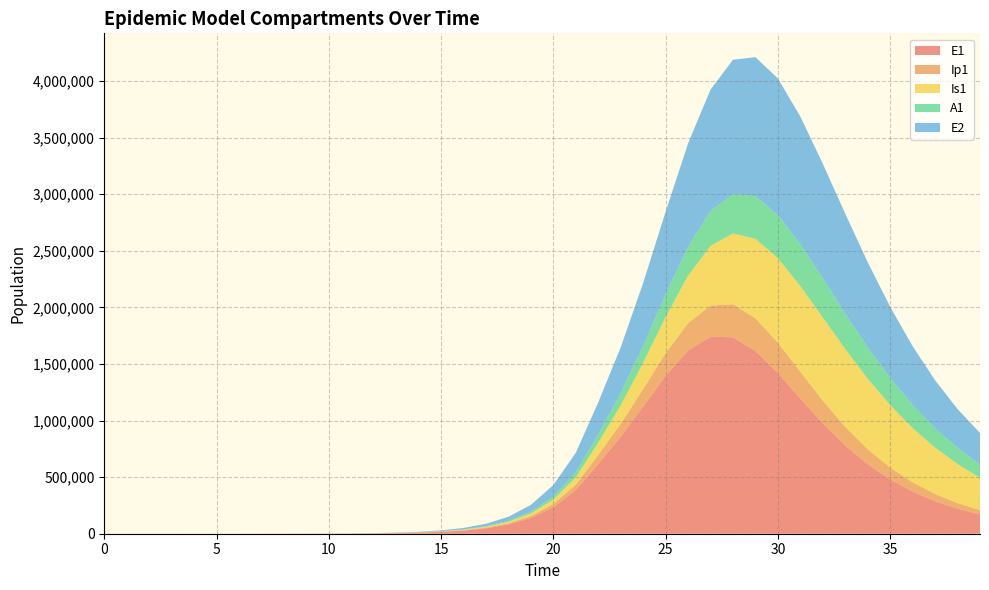

Reading left to right, what are all the values shown in this chart?

E1: 0=0.0	1=6.4	2=13.2	3=23.4	4=40.6	5=70.1	6=120.8	7=208.4	8=359.3	9=619.5	10=1068.2	11=1841.6	12=3174.6	13=5471.0	14=9424.7	15=16223.7	16=27892.4	17=47849.9	18=81783.6	19=138900.5	20=233393.7	21=385209.6	22=617416.3	23=857282.1	24=1124399.4	25=1395793.4	26=1618650.7	27=1740601.4	28=1735113.9	29=1614511.1	30=1419143.2	31=1194507.8	32=974804.8	33=778883.4	34=613646.2	35=478997.6	36=371606.9	37=287114.7	38=221220.1	39=170125.9
Ip1: 0=0.0	1=0.5	2=1.4	3=2.7	4=4.9	5=8.5	6=14.7	7=25.4	8=43.8	9=75.6	10=130.3	11=224.7	12=387.4	13=667.8	14=1150.7	15=1981.7	16=3409.7	17=5857.3	18=10034.7	19=17111.3	20=28948.5	21=48328.1	22=78935.5	23=113851.9	24=153783.3	25=198425.7	26=241660.9	27=275195.9	28=291778.1	29=288560.9	30=268117.3	31=236518.2	32=200344.6	33=164651.3	34=132409.8	35=104871.6	36=82190.7	37=63951.4	38=49514.0	39=38206.0
Is1: 0=5.0	1=4.1	2=4.1	3=5.1	4=7.5	5=11.9	6=19.8	7=33.6	8=57.5	9=98.8	10=170.1	11=293.1	12=505.2	13=870.7	14=1500.7	15=2585.8	16=4453.1	17=7661.7	18=13161.3	19=22546.3	20=38443.9	21=65037.9	22=108606.4	23=163041.5	24=232882.4	25=319949.5	26=421004.3	27=527342.5	28=625815.1	29=702510.2	30=747354.4	31=756967.1	32=734485.6	33=687220.0	34=623868.4	35=552471.9	36=479395.5	37=409096.1	38=344327.6	39=286513.4
A1: 0=0.0	1=0.3	2=1.0	3=2.1	4=4.1	5=7.4	6=13.1	7=22.8	8=39.5	9=68.3	10=117.8	11=203.2	12=350.5	13=604.2	14=1041.3	15=1793.8	16=3087.9	17=5308.8	18=9107.3	19=15566.2	20=26439.5	21=44439.2	22=73414.8	23=108123.5	24=150468.6	25=200949.8	26=255686.5	27=307911.4	28=349771.3	29=375126.0	30=381611.3	31=370773.7	32=346665.9	33=314113.4	34=277490.7	35=240170.0	36=204444.5	37=171684.9	38=142566.0	39=117283.2
E2: 0=0.0	1=2.8	2=5.7	3=10.1	4=17.6	5=30.3	6=52.2	7=90.1	8=155.3	9=267.9	10=461.9	11=796.3	12=1372.9	13=2366.4	14=4077.9	15=7023.7	16=12087.2	17=20770.6	18=35603.1	19=60766.9	20=102966.0	21=172357.7	22=282784.9	23=404957.4	24=554487.7	25=729587.8	26=911685.4	27=1073036.4	28=1185054.2	29=1229645.9	30=1205647.9	31=1126427.9	32=1012060.8	33=881935.1	34=750805.3	35=628019.3	36=518427.5	37=423753.1	38=343812.9	39=277406.3